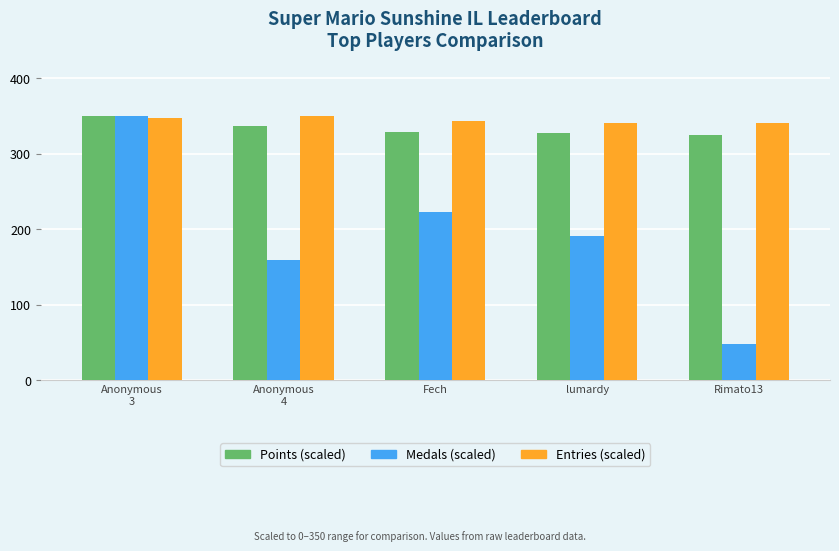

What is the spread (max minus min) of values at Rimato13?

293.2